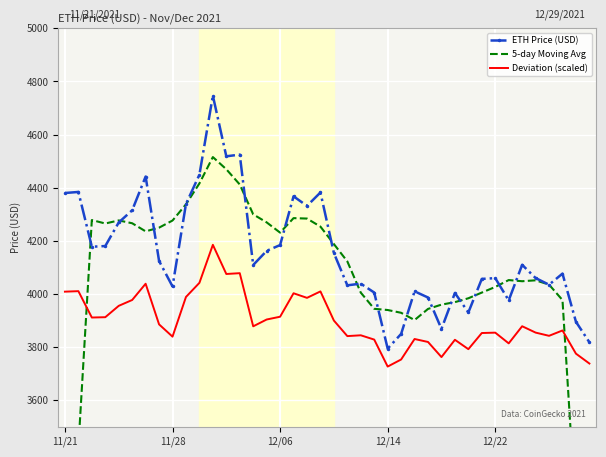

In 5-day Moving Avg, how many points are lower than both neighbors (excluding endpoints)?

5